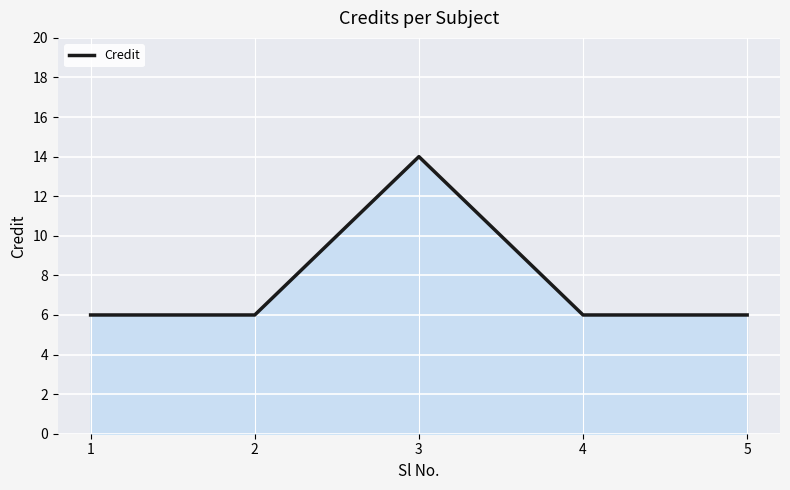

What is the ratio of the value at 3 to the value at 1?

2.3